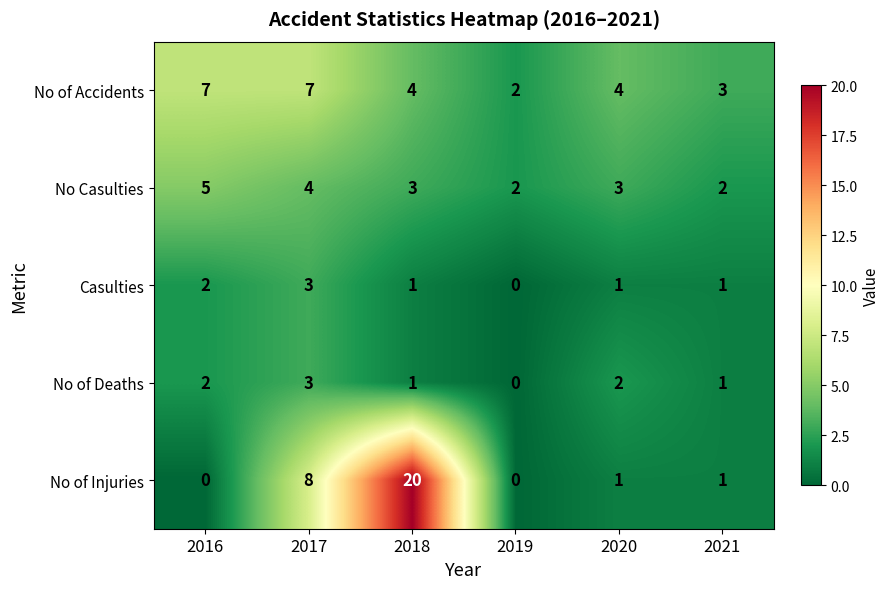

Which series has the largest total across all categories?

No of Injuries